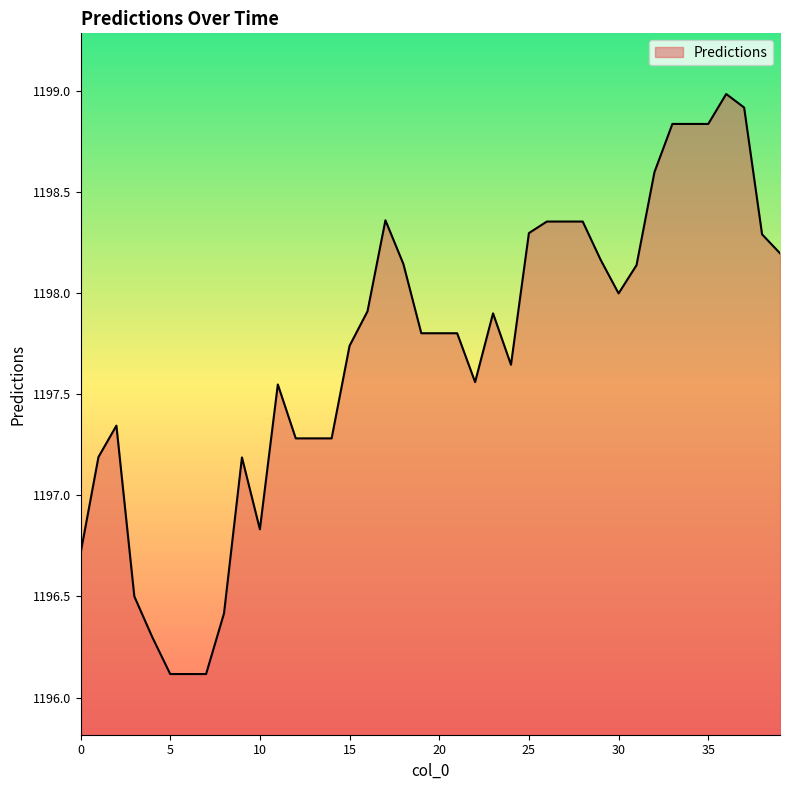

What is the difference between the maximum and minimum values?

2.9